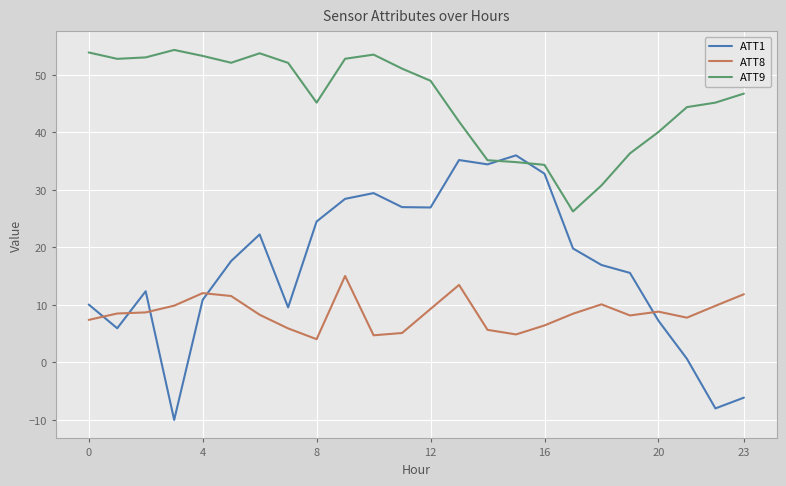

Which series has the largest total across all categories?

ATT9